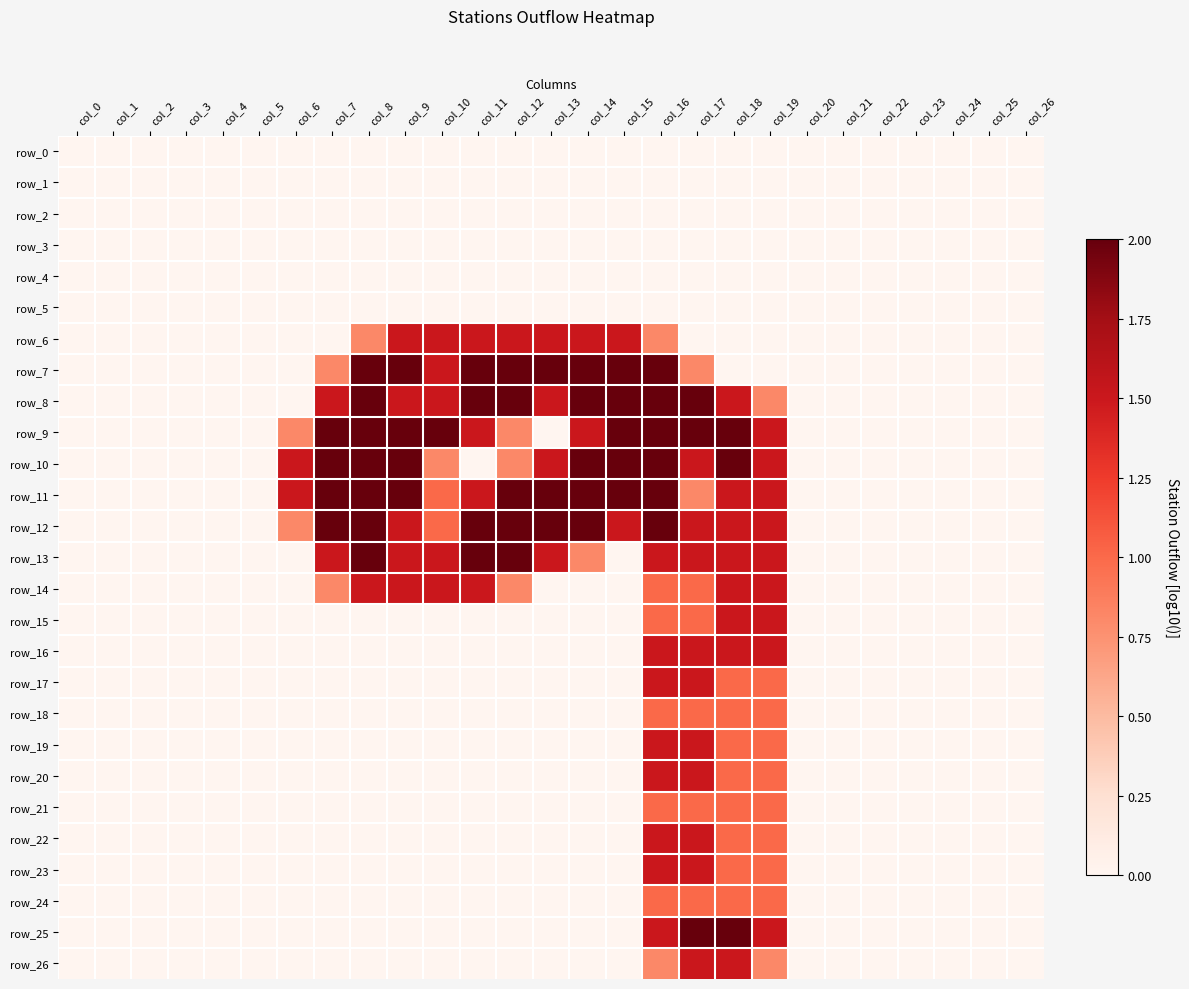

What is the difference between the highest and lowest values at col_19?

1.5